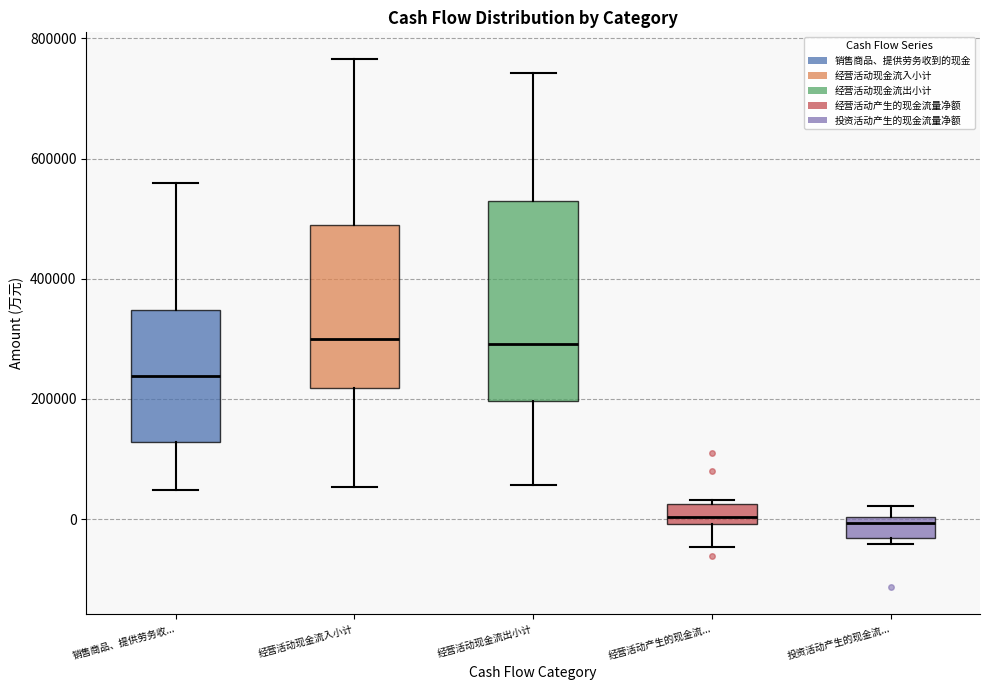

Which box is the tallest, from its lower edge to its upper edge?

经营活动现金流出小计